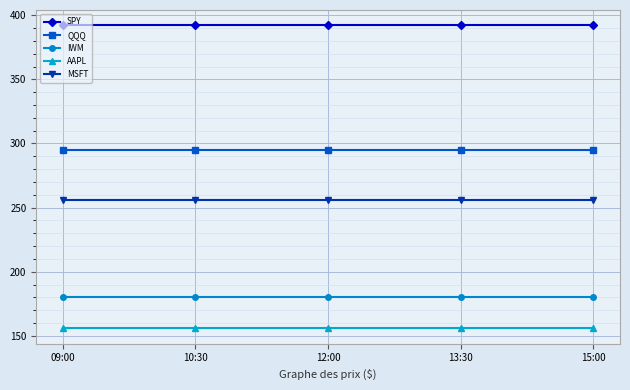

Reading right to left, transcribe all the data shown in this chart.

SPY: 15:00=392.2	13:30=392.2	12:00=392.2	10:30=392.2	09:00=392.2
QQQ: 15:00=295.2	13:30=295.2	12:00=295.2	10:30=295.2	09:00=295.2
IWM: 15:00=180.1	13:30=180.1	12:00=180.1	10:30=180.1	09:00=180.1
AAPL: 15:00=155.8	13:30=155.8	12:00=155.8	10:30=155.8	09:00=155.8
MSFT: 15:00=256.1	13:30=256.1	12:00=256.1	10:30=256.1	09:00=256.1